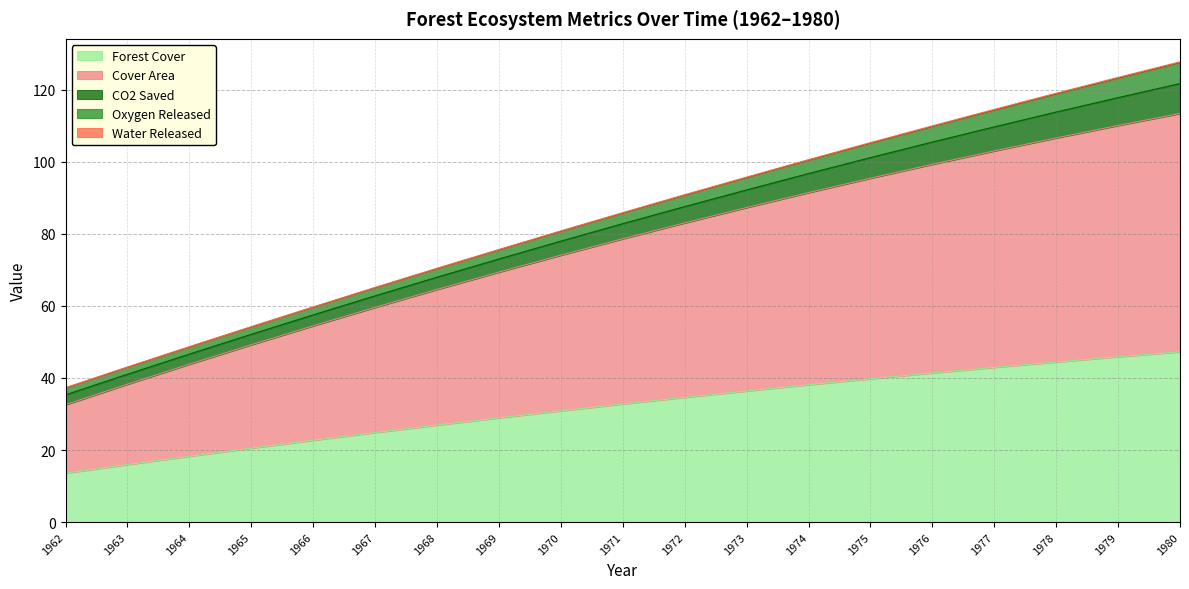

At how many categories does at least one series exceed 1?

19